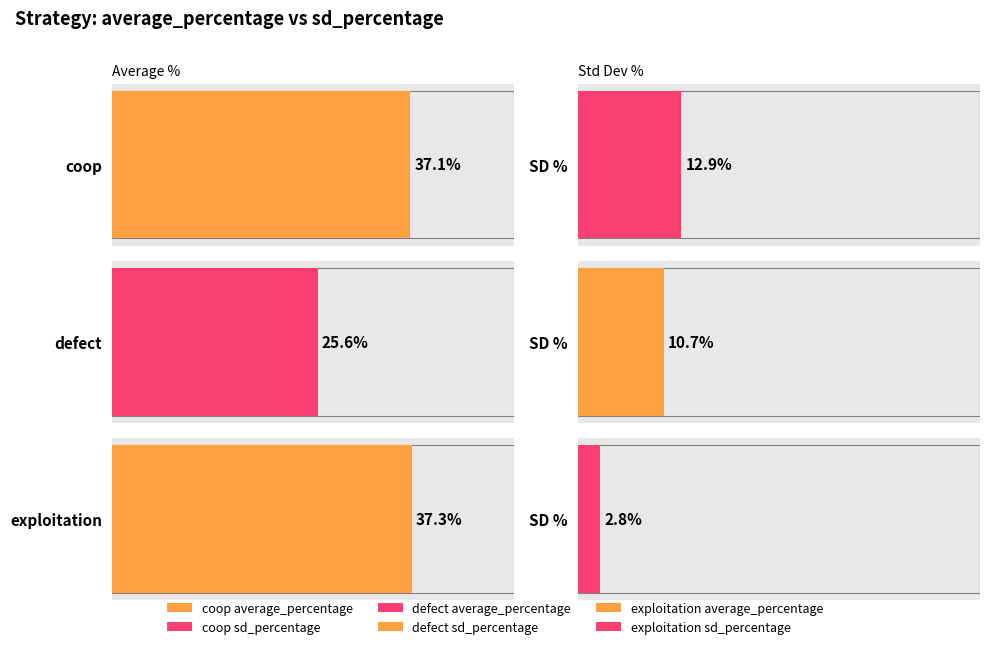

What is the label of the 3rd bar from the right?

coop